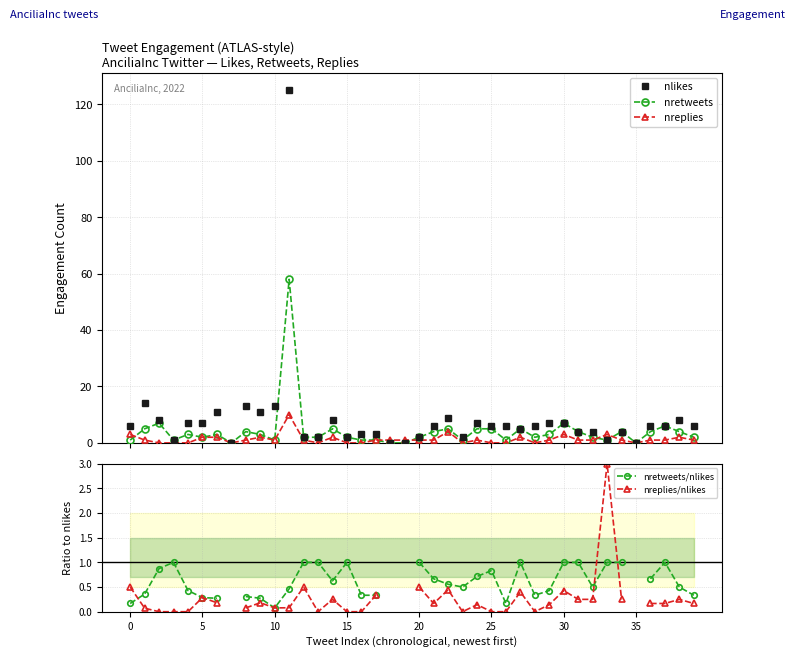

True or false: nreplies/nlikes has a value of 1.8 at 13.

False